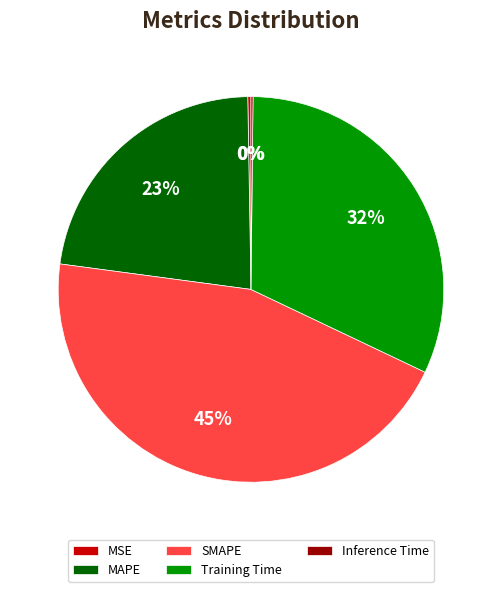

Between Training Time and MAPE, which is larger?

Training Time